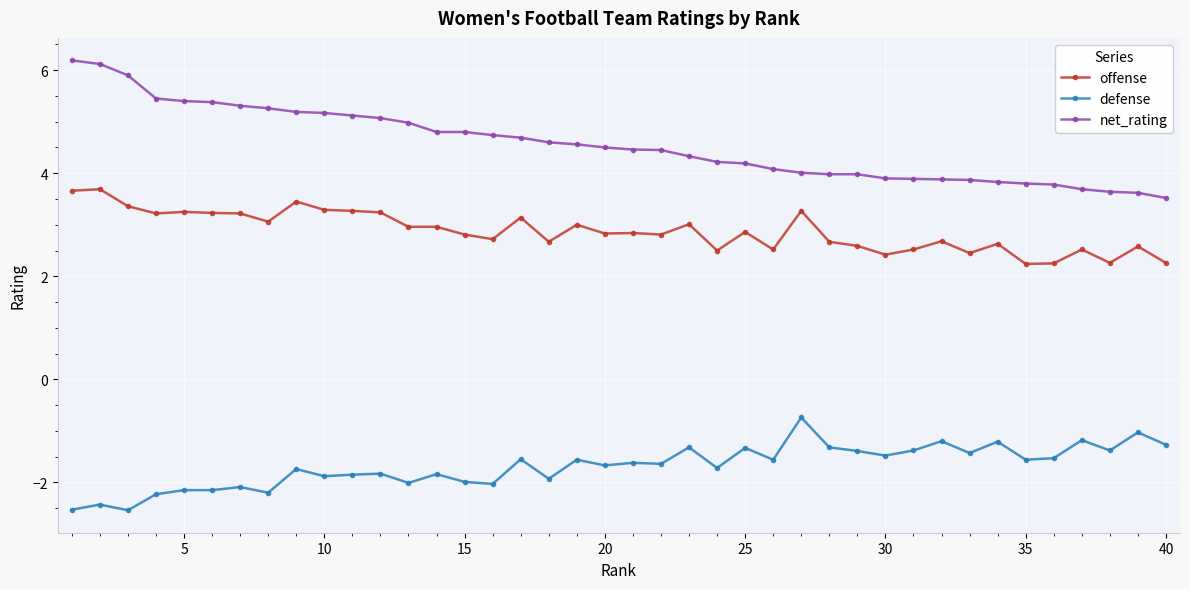

Rank the series by their average value, from lowest to highest.

defense, offense, net_rating